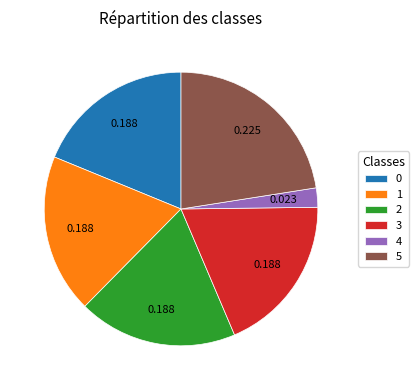

Does any single category account for the majority?

No